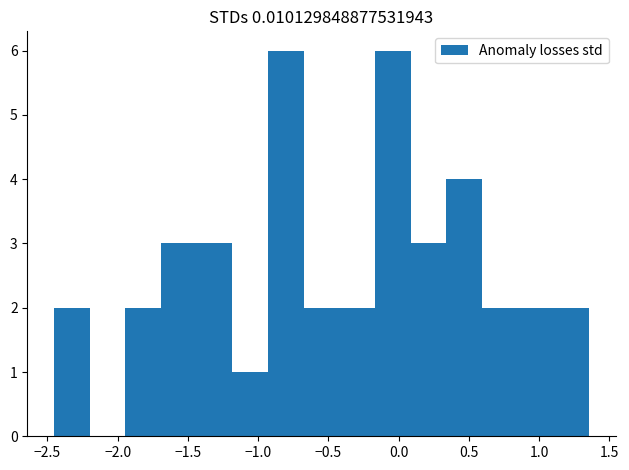

Reading left to right, list every bar in this chart as the range it spans on the x-axis followed by its height. Neither the bar edges nor the heights are printed on the chart, so give them approximately, as read against the axes.

-2.45 to -2.20: 2
-2.20 to -1.95: 0
-1.95 to -1.70: 2
-1.70 to -1.45: 3
-1.45 to -1.20: 3
-1.20 to -0.95: 1
-0.95 to -0.70: 6
-0.70 to -0.40: 2
-0.40 to -0.15: 2
-0.15 to 0.10: 6
0.10 to 0.35: 3
0.35 to 0.60: 4
0.60 to 0.85: 2
0.85 to 1.10: 2
1.10 to 1.35: 2